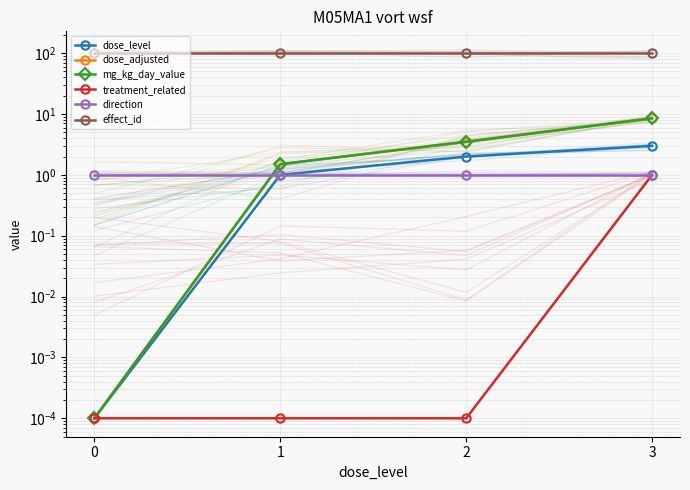

At 1, list the series in order from smallest to largest.

treatment_related, dose_level, direction, dose_adjusted, mg_kg_day_value, effect_id